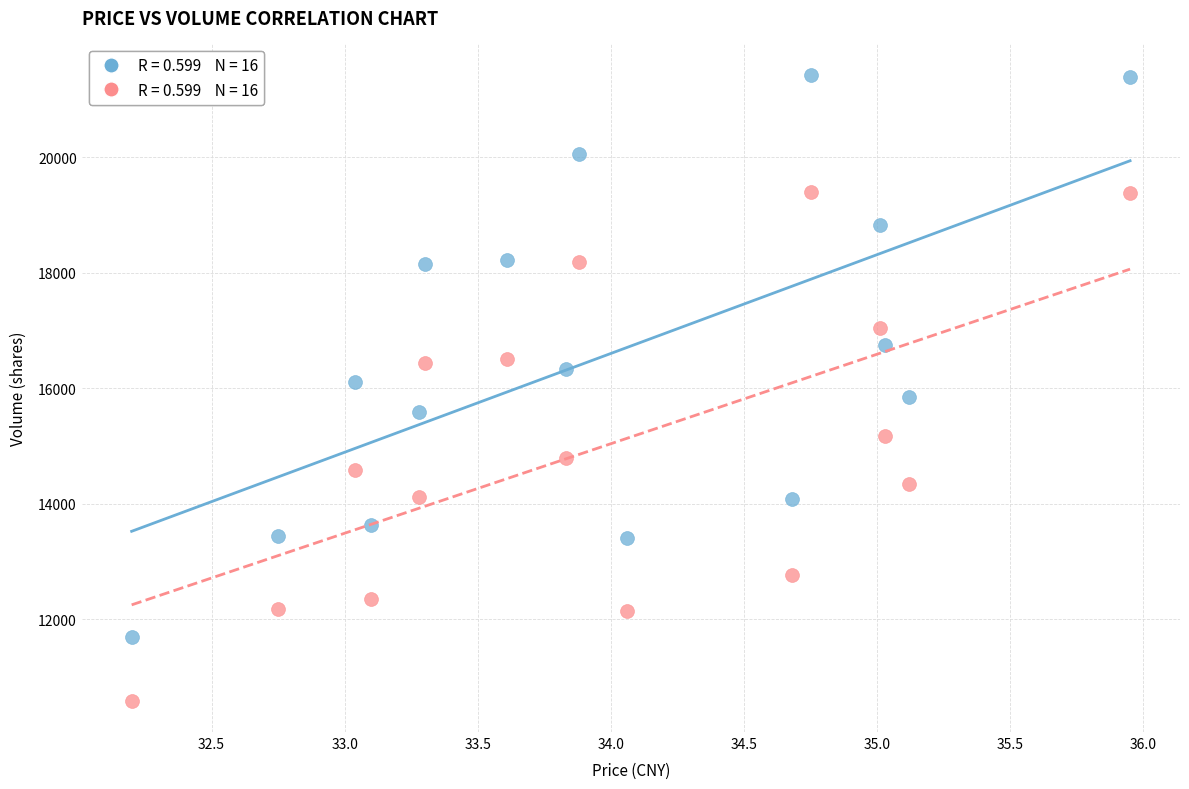

Across all data points, what is the range of Y values (max minus min)?

10846.0